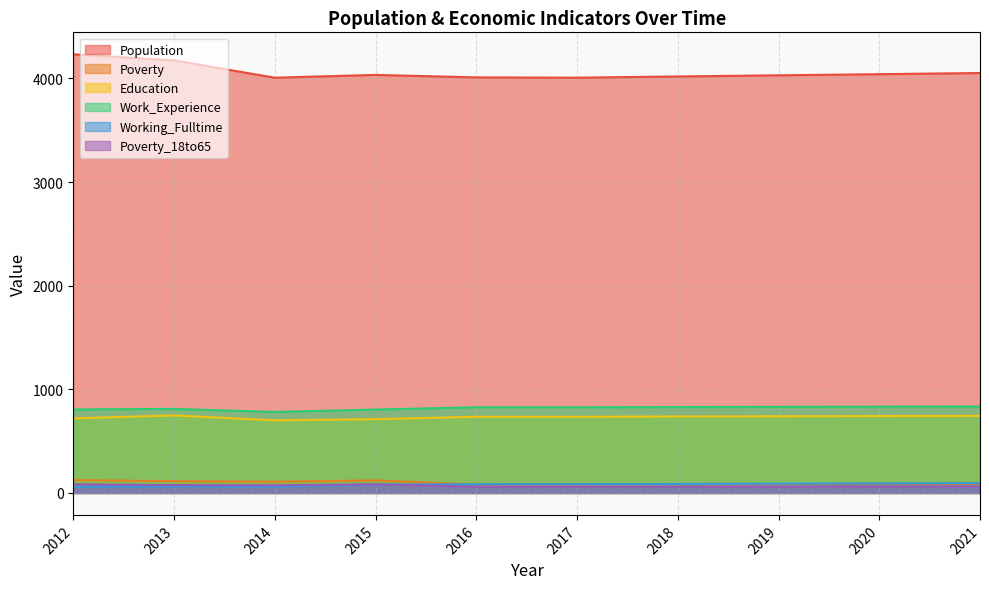

Between 2012 and 2020, which series saw the biggest shift?

Population